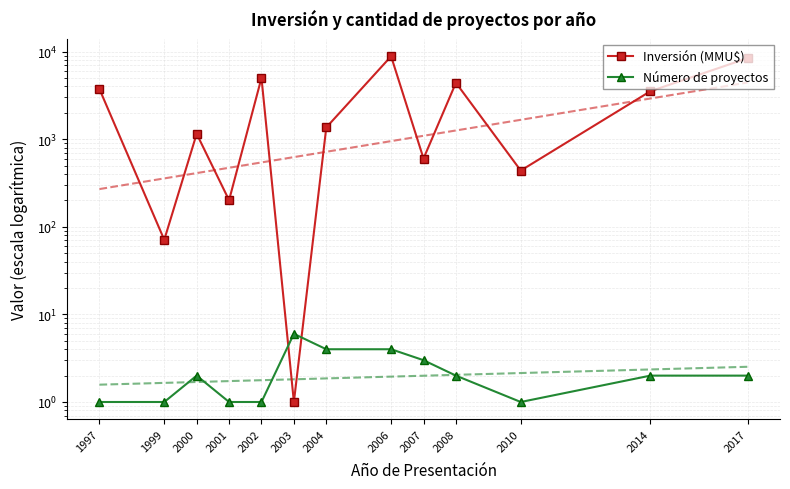

Count the number of data series in this chart.

2